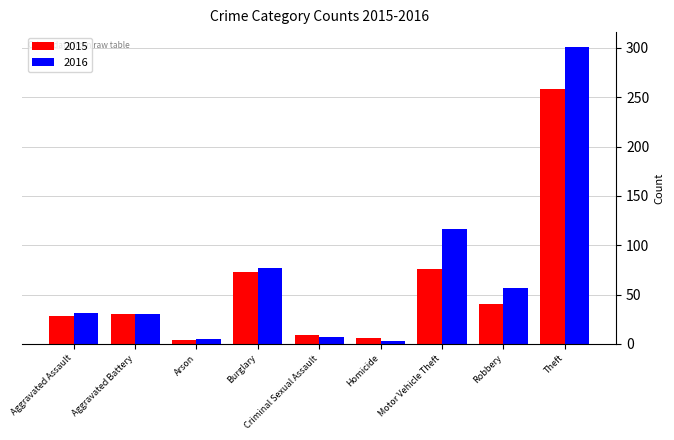

What is the value of the 2016 bar at the 4th from the left?

77